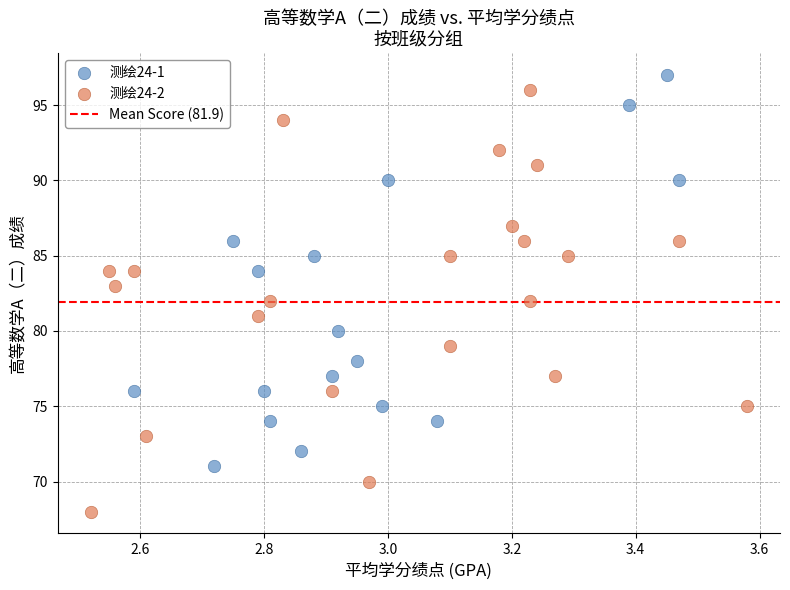

Which series reaches the minimum Y coordinate?

测绘24-2